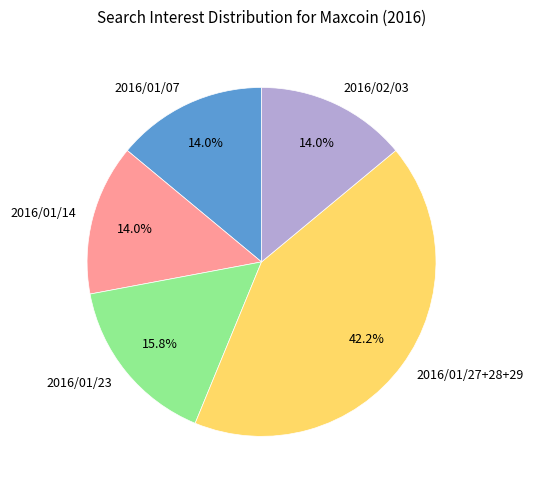

Which category has the biggest portion of the pie?

2016/01/27+28+29